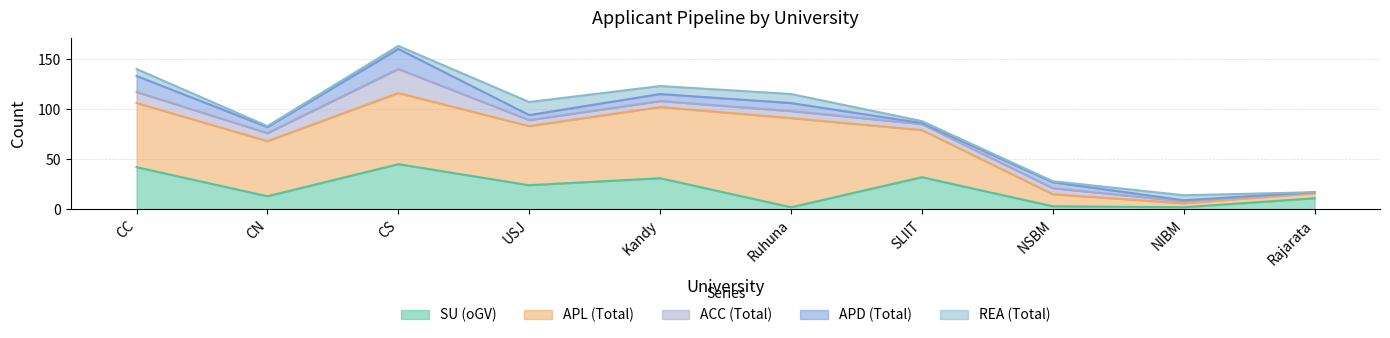

Which has a higher value, CC or NSBM?

CC